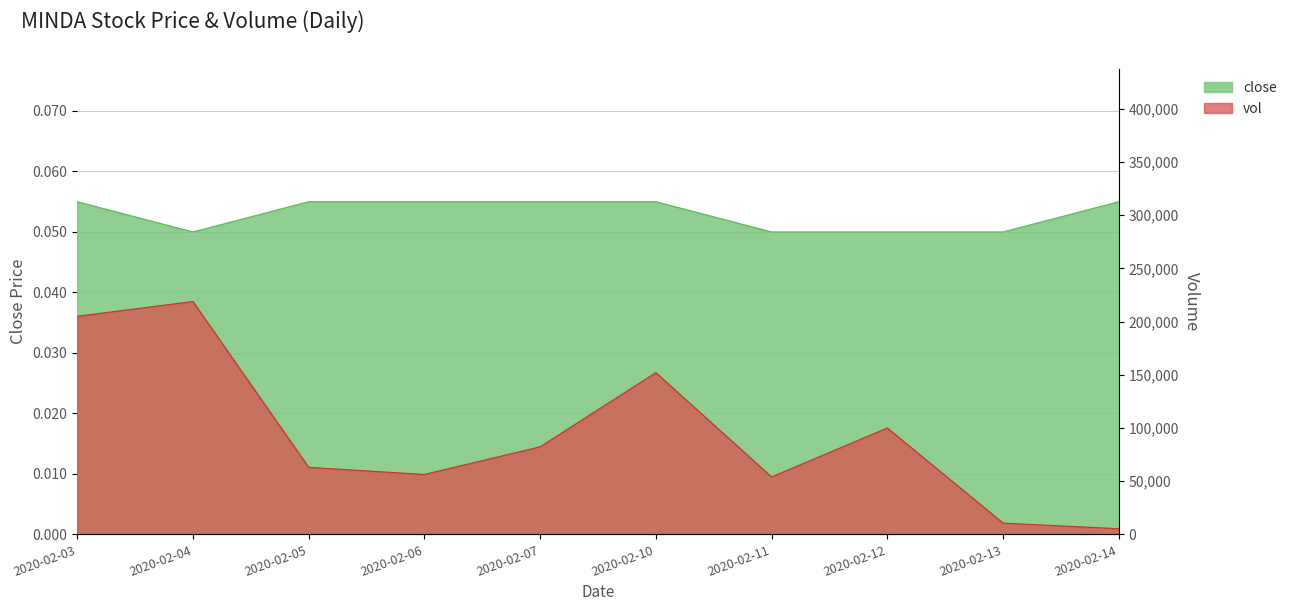

What is the highest value of the vol series?

218900.0